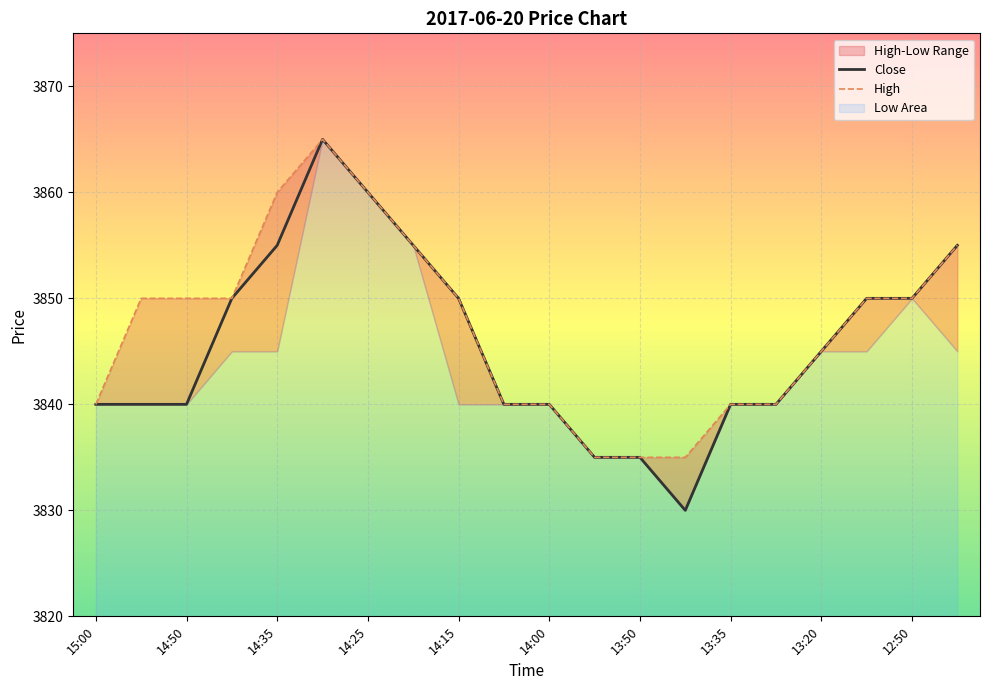

What is the difference between the maximum and minimum values in the High series?

30